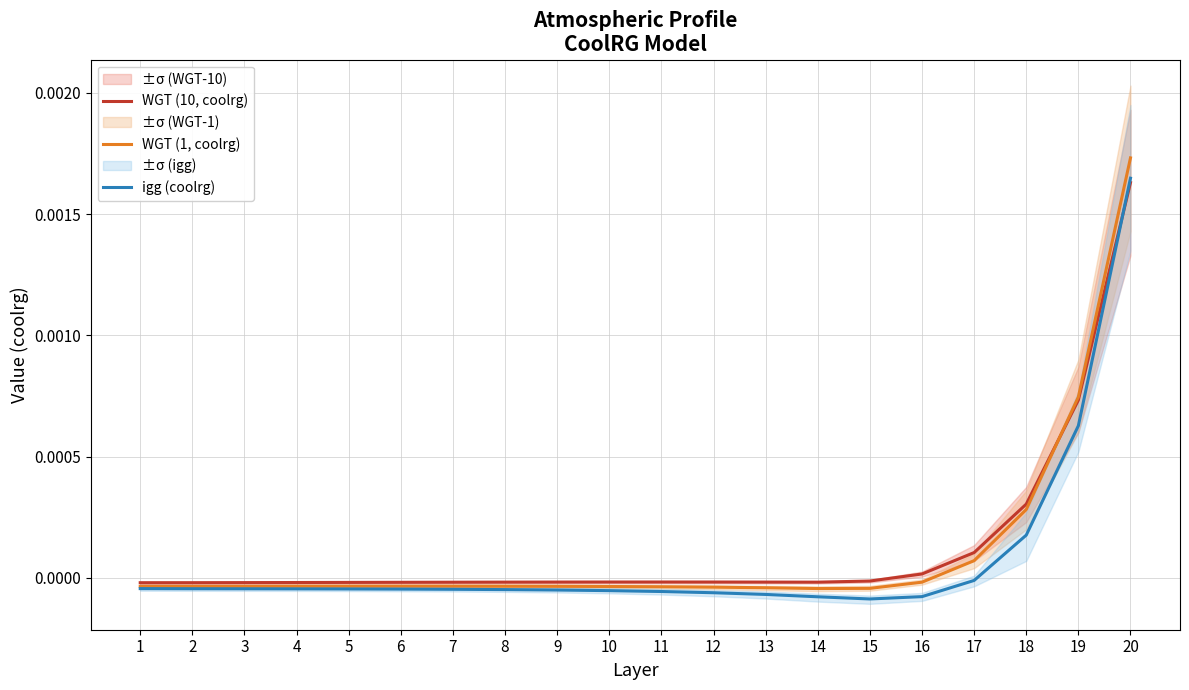

Is this an area chart (filled region under the line)?

No